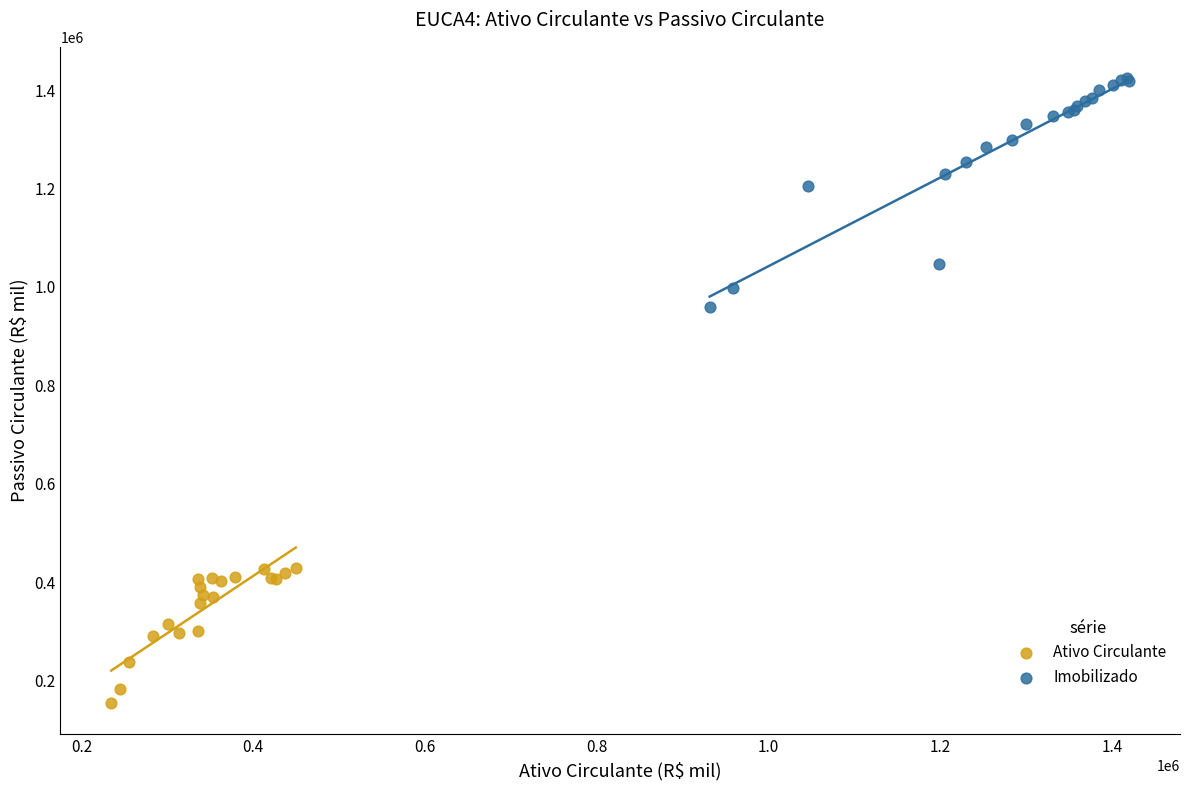

Which series contains the lowest Y value?

Ativo Circulante